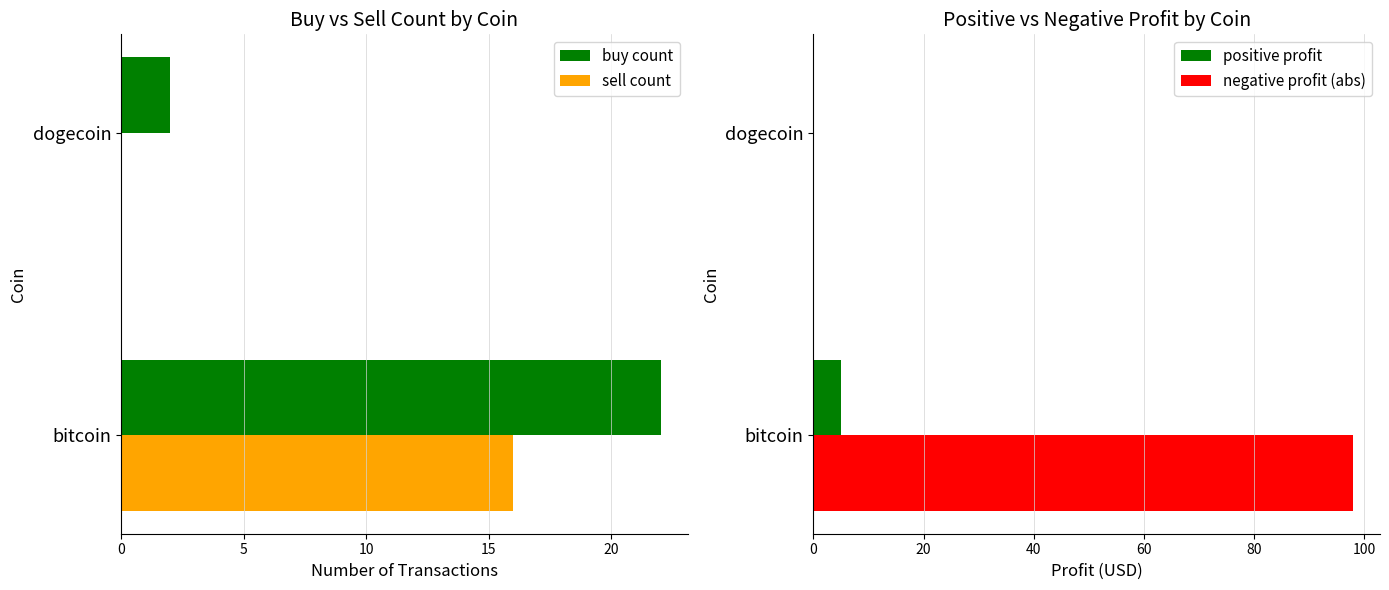

What is the sum of the sell count values at dogecoin and bitcoin?

16